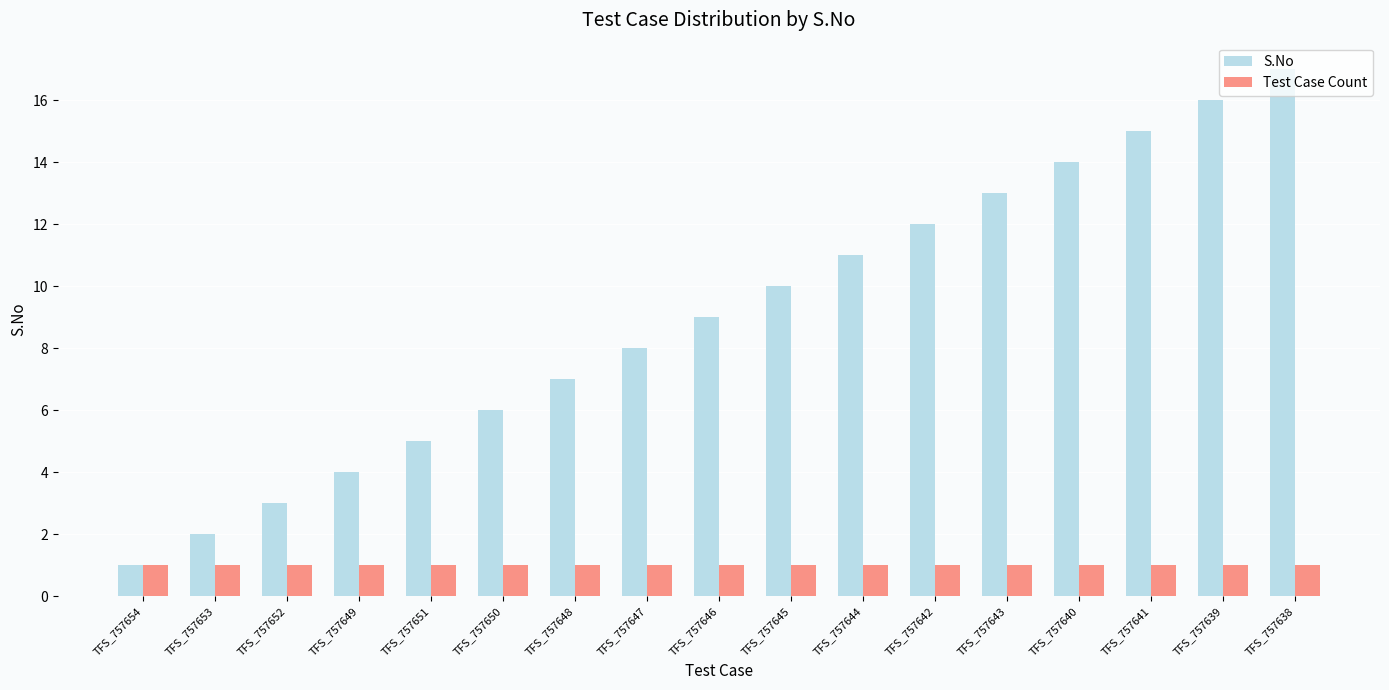

Reading right to left, extract all data points from this chart.

S.No: TFS_757638=17	TFS_757639=16	TFS_757641=15	TFS_757640=14	TFS_757643=13	TFS_757642=12	TFS_757644=11	TFS_757645=10	TFS_757646=9	TFS_757647=8	TFS_757648=7	TFS_757650=6	TFS_757651=5	TFS_757649=4	TFS_757652=3	TFS_757653=2	TFS_757654=1
Test Case Count: TFS_757638=1	TFS_757639=1	TFS_757641=1	TFS_757640=1	TFS_757643=1	TFS_757642=1	TFS_757644=1	TFS_757645=1	TFS_757646=1	TFS_757647=1	TFS_757648=1	TFS_757650=1	TFS_757651=1	TFS_757649=1	TFS_757652=1	TFS_757653=1	TFS_757654=1